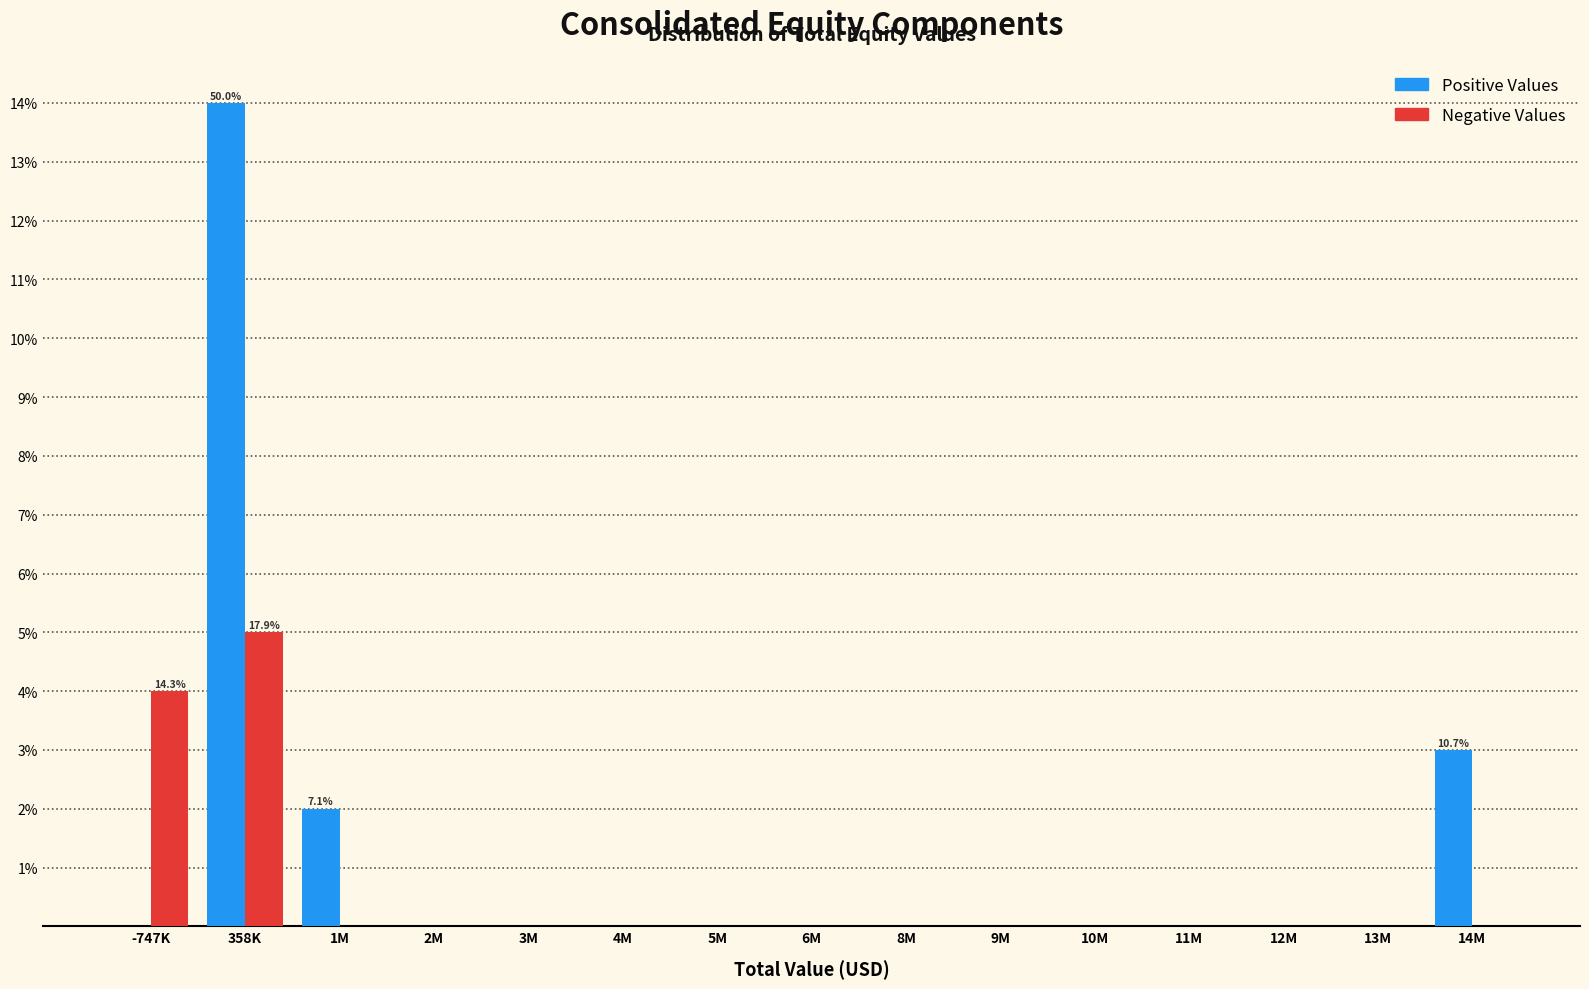

Reading left to right, what are all the values shown in this chart?

Positive Values: -747K=0	358K=14	1M=2	2M=0	3M=0	4M=0	5M=0	6M=0	8M=0	9M=0	10M=0	11M=0	12M=0	13M=0	14M=3
Negative Values: -747K=4	358K=5	1M=0	2M=0	3M=0	4M=0	5M=0	6M=0	8M=0	9M=0	10M=0	11M=0	12M=0	13M=0	14M=0